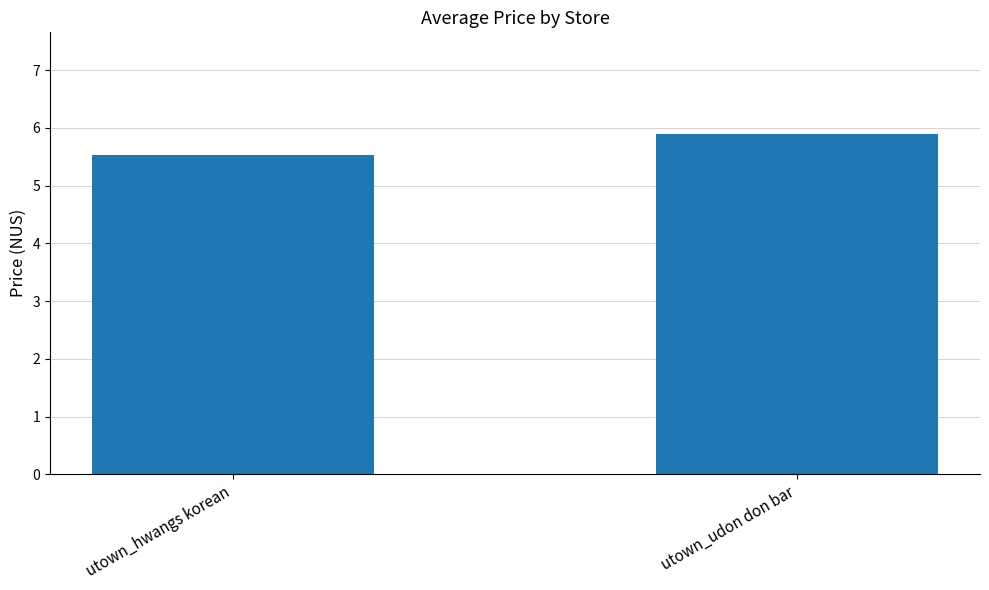

What is the average value?

5.7